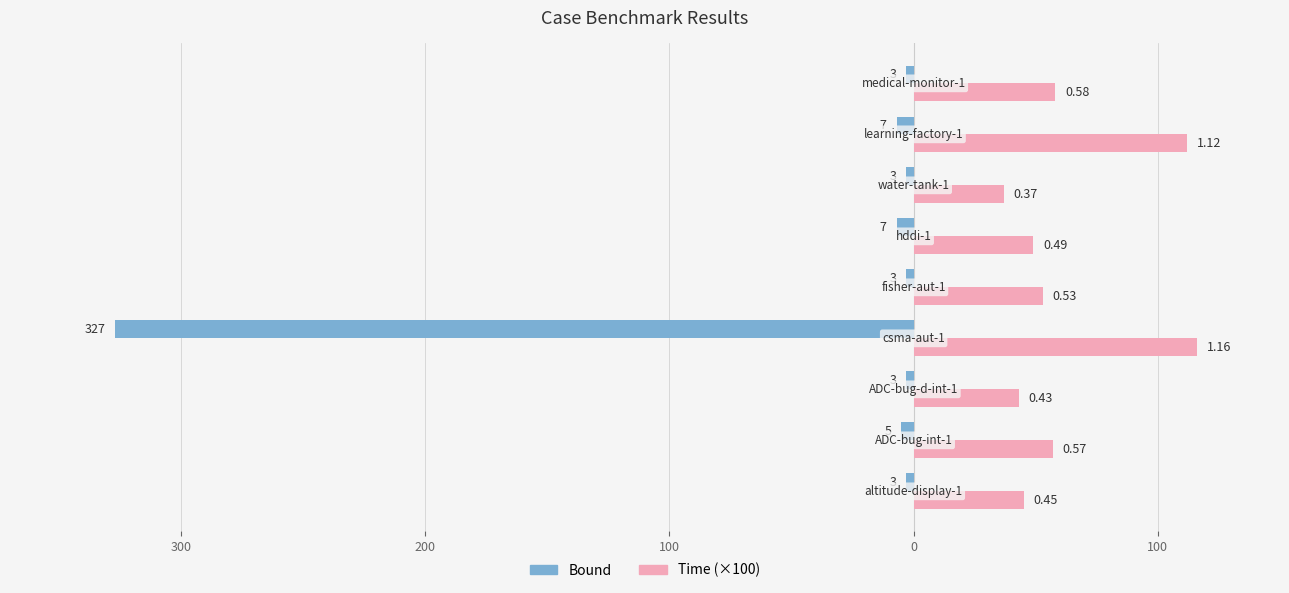

What are all the series names shown in the legend?

Bound, Time (×100)